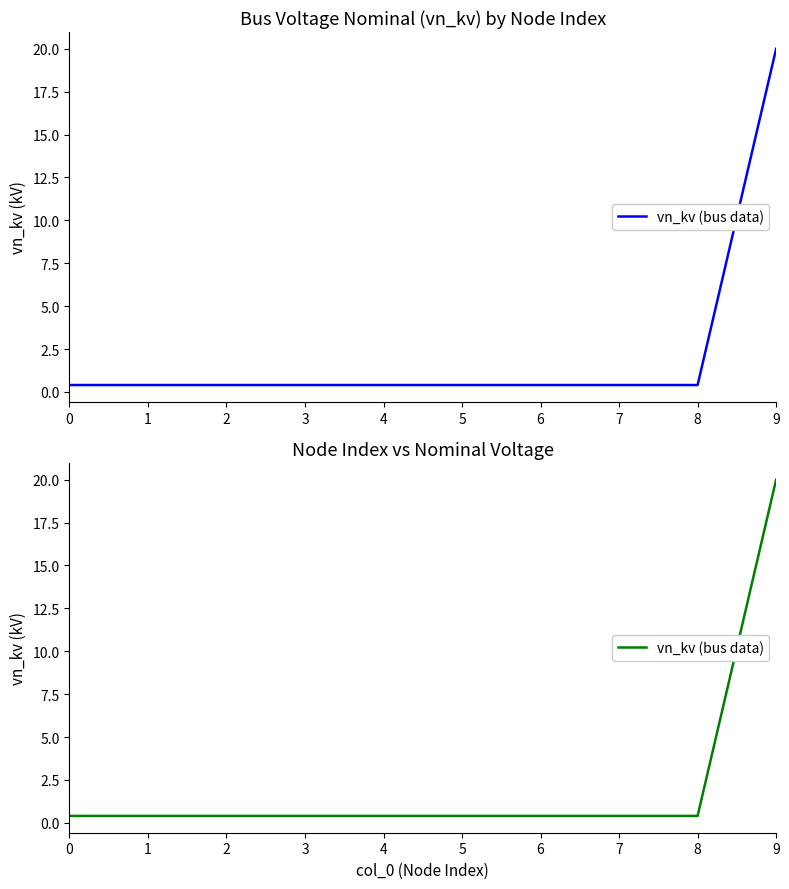

What is the approximate value at 6?

0.4